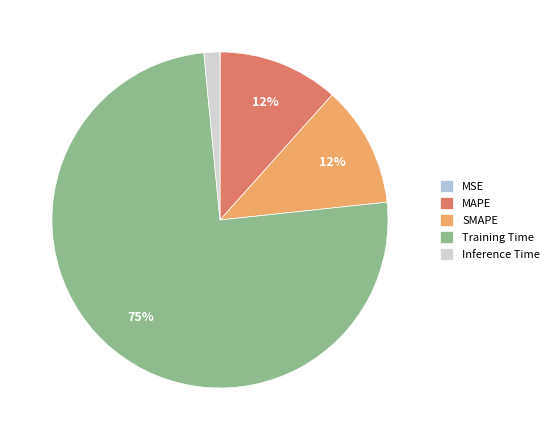

To the nearest percent, what is the average slice percentage?

20%